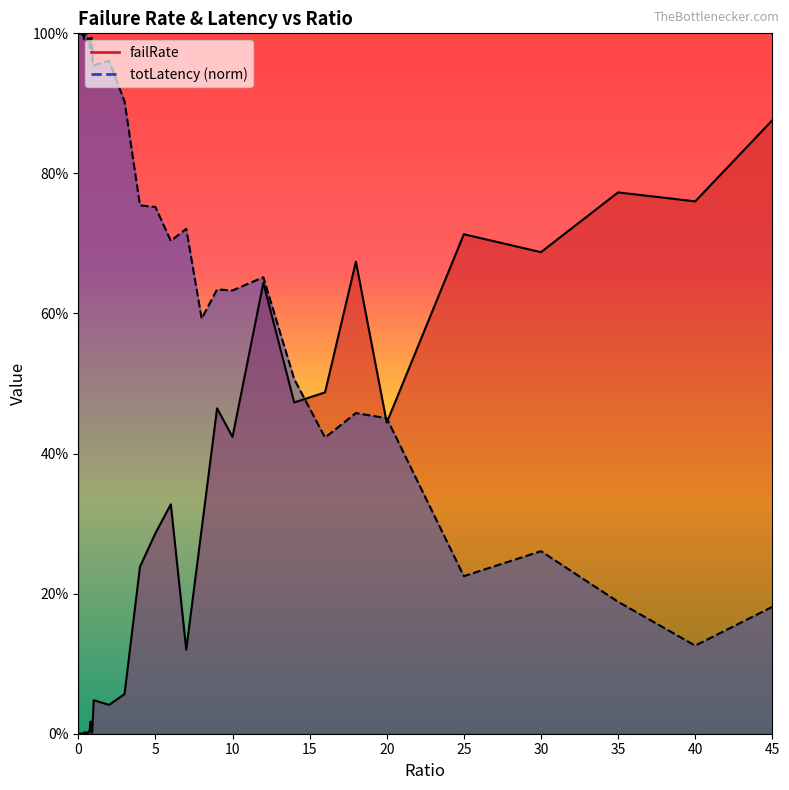

List the series in order of their overall mean, lowest first.

failRate, totLatency